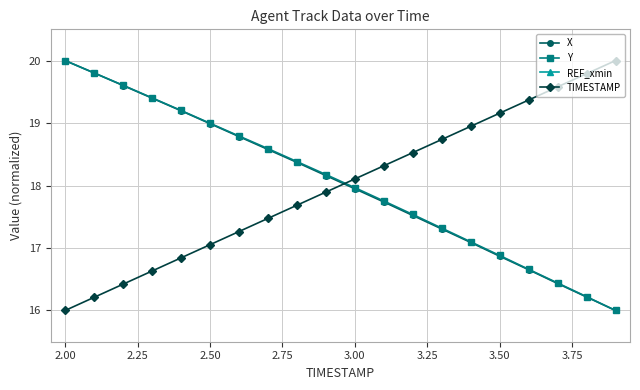

What is the lowest value of the TIMESTAMP series?

16.0